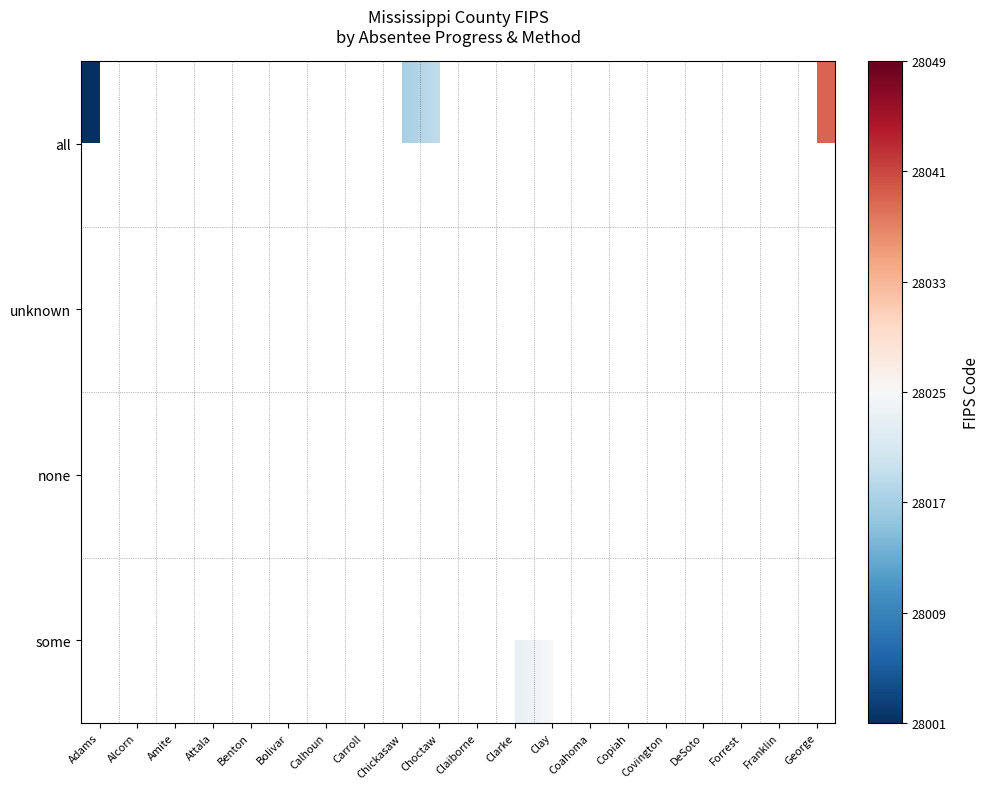

At how many categories does at least one series exceed 3093?

20